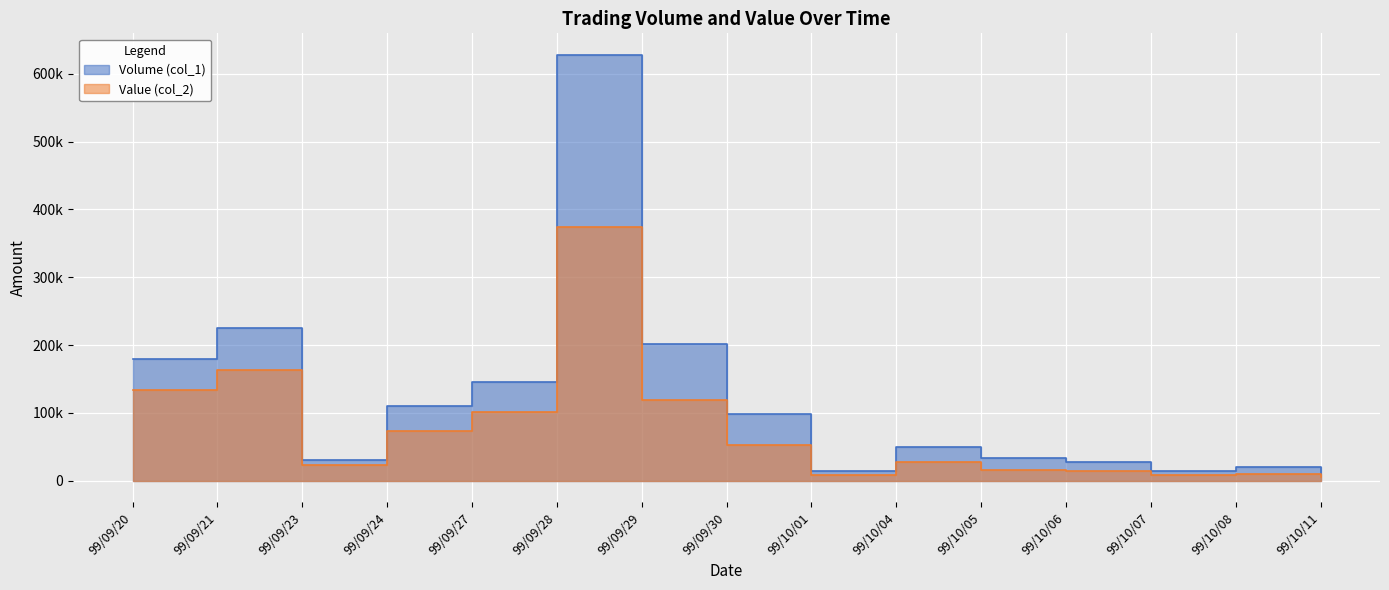

Which label corresponds to the largest value in the chart?

99/09/28